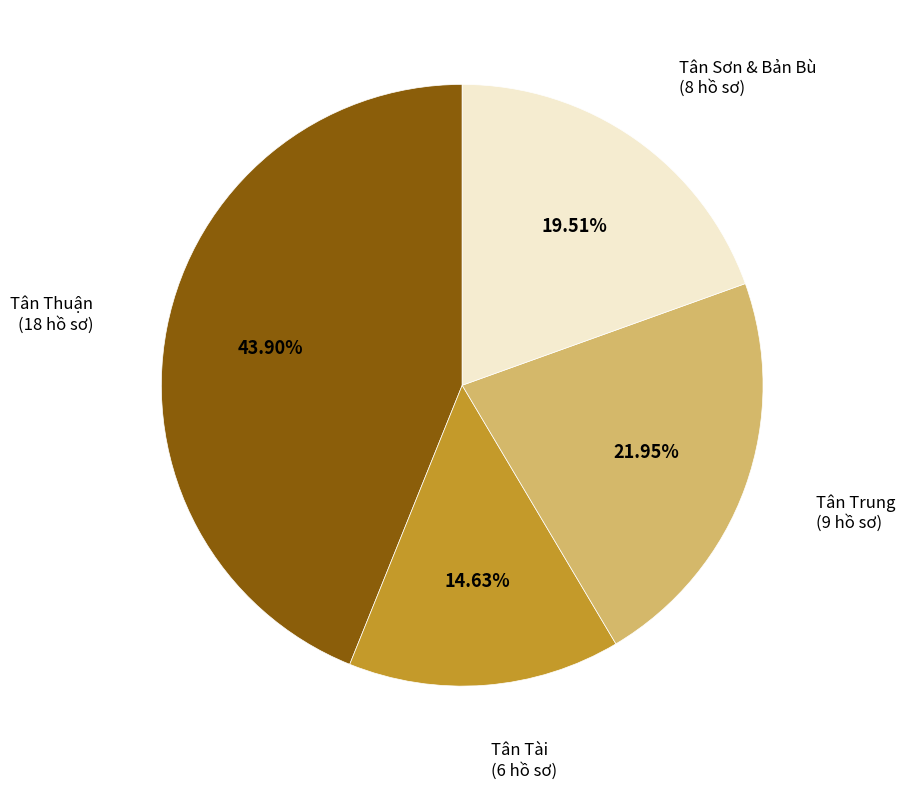

Does any single category account for the majority?

No